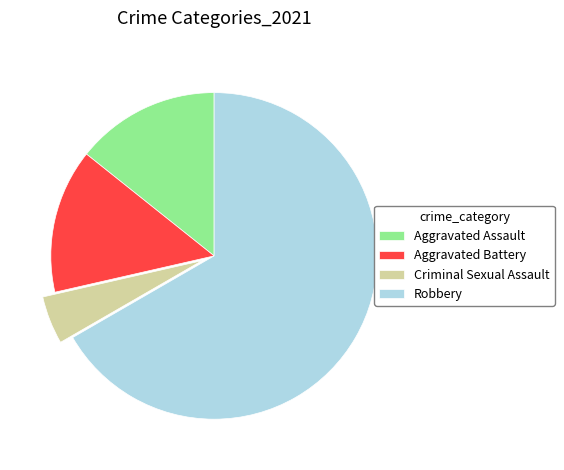

Combined, do Aggravated Assault and Criminal Sexual Assault account for over 50%?

No